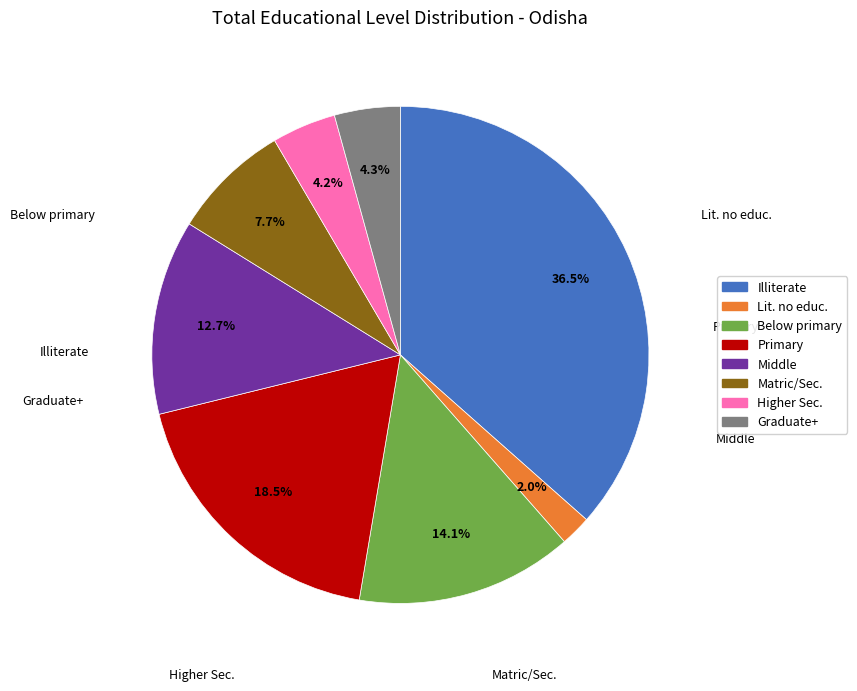

Does any single category account for the majority?

No